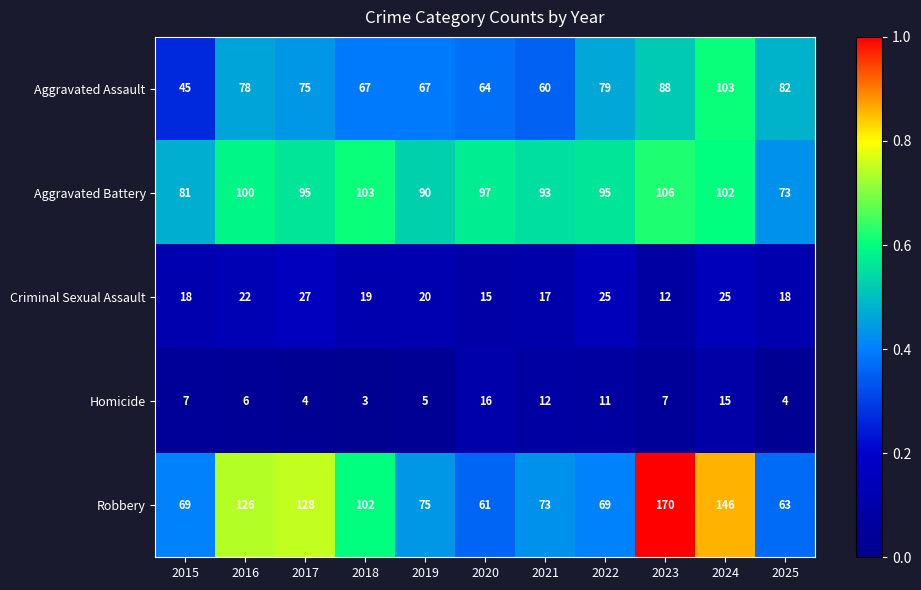

At 2018, list the series in order from largest to smallest.

Aggravated Battery, Robbery, Aggravated Assault, Criminal Sexual Assault, Homicide